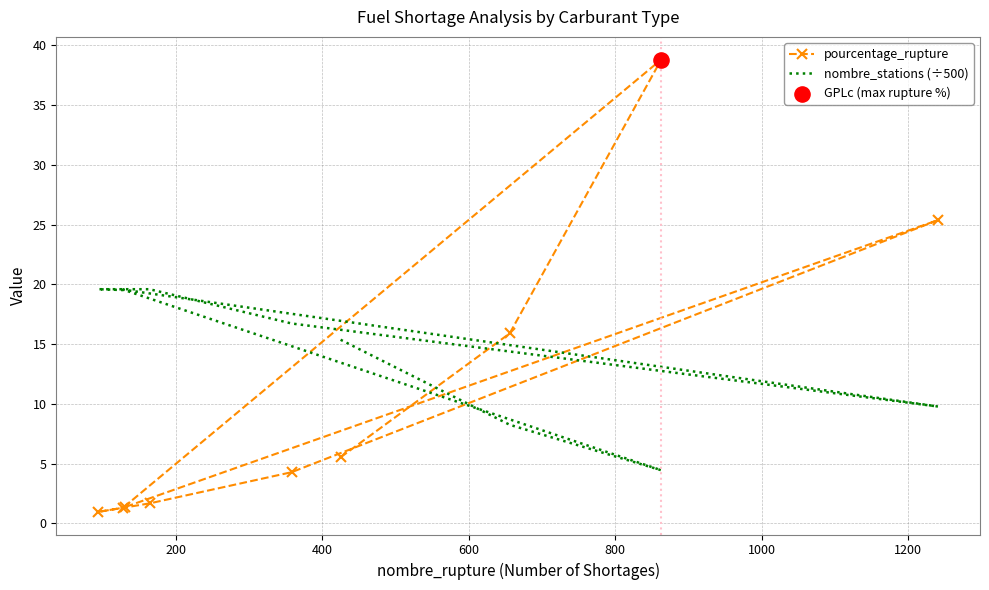

Which series reaches the maximum Y coordinate?

pourcentage_rupture